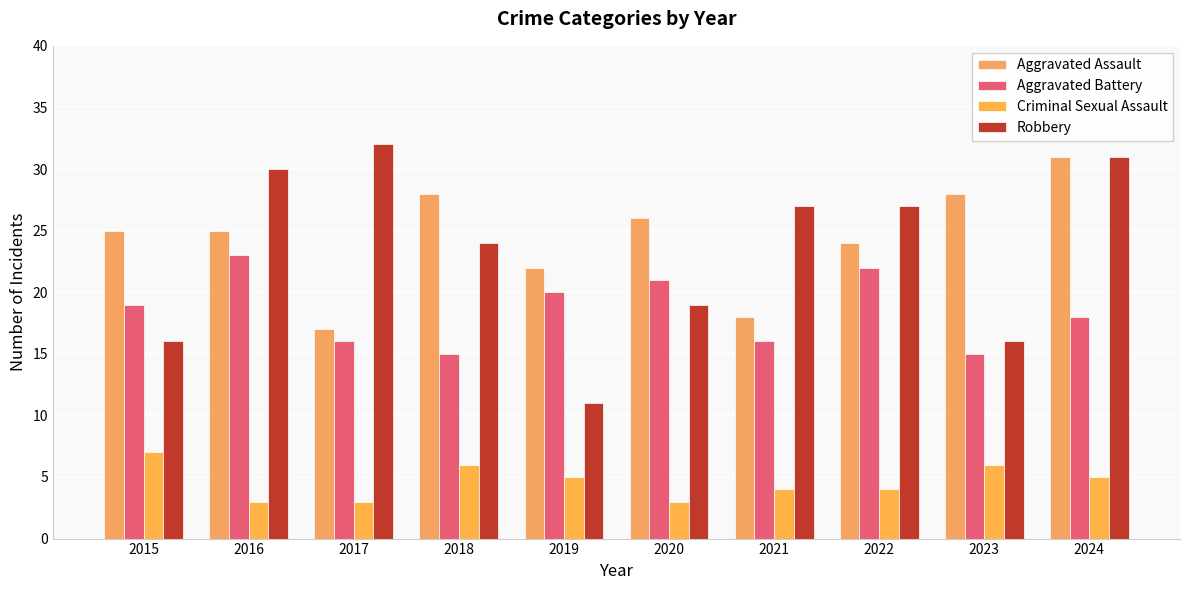

What is the sum of all Aggravated Battery values?

185